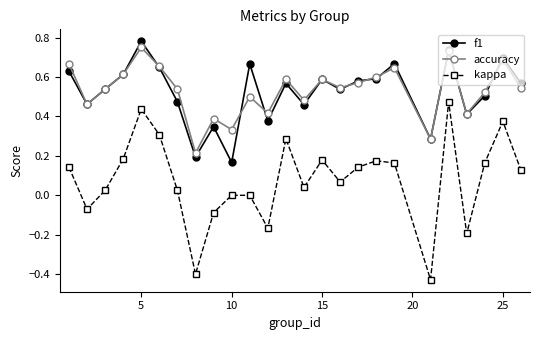

Which series has the widest spread of values?

kappa